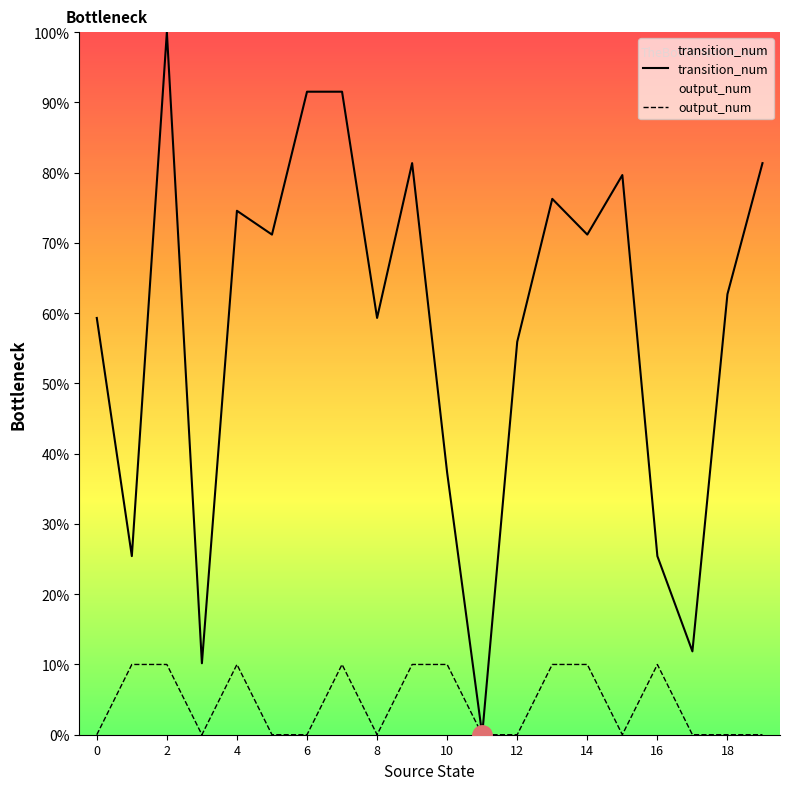

How many interior local peaks does the transition_num series have?

5